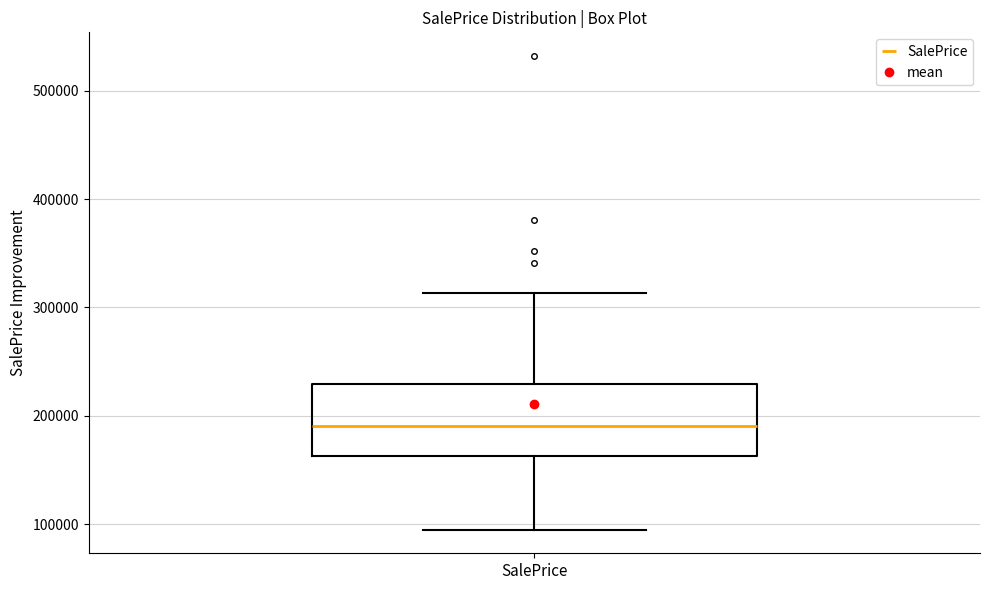

Where does the median line of the box for SalePrice sit on the y-axis? The values are not printed on the chart, so give them approximately, as read against the axis.

190000